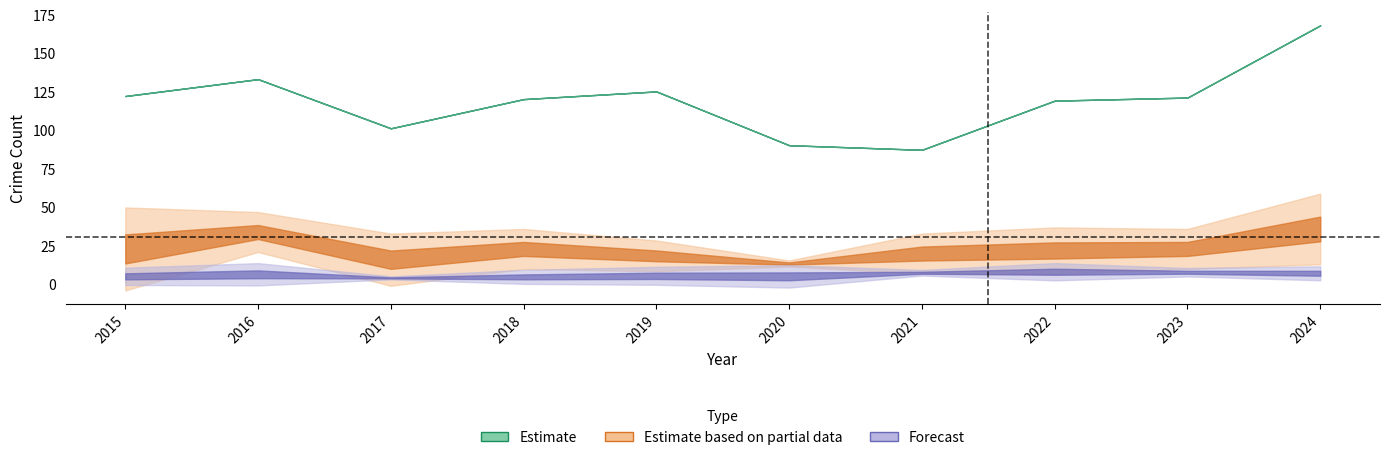

How many lines are shown in the chart?

6